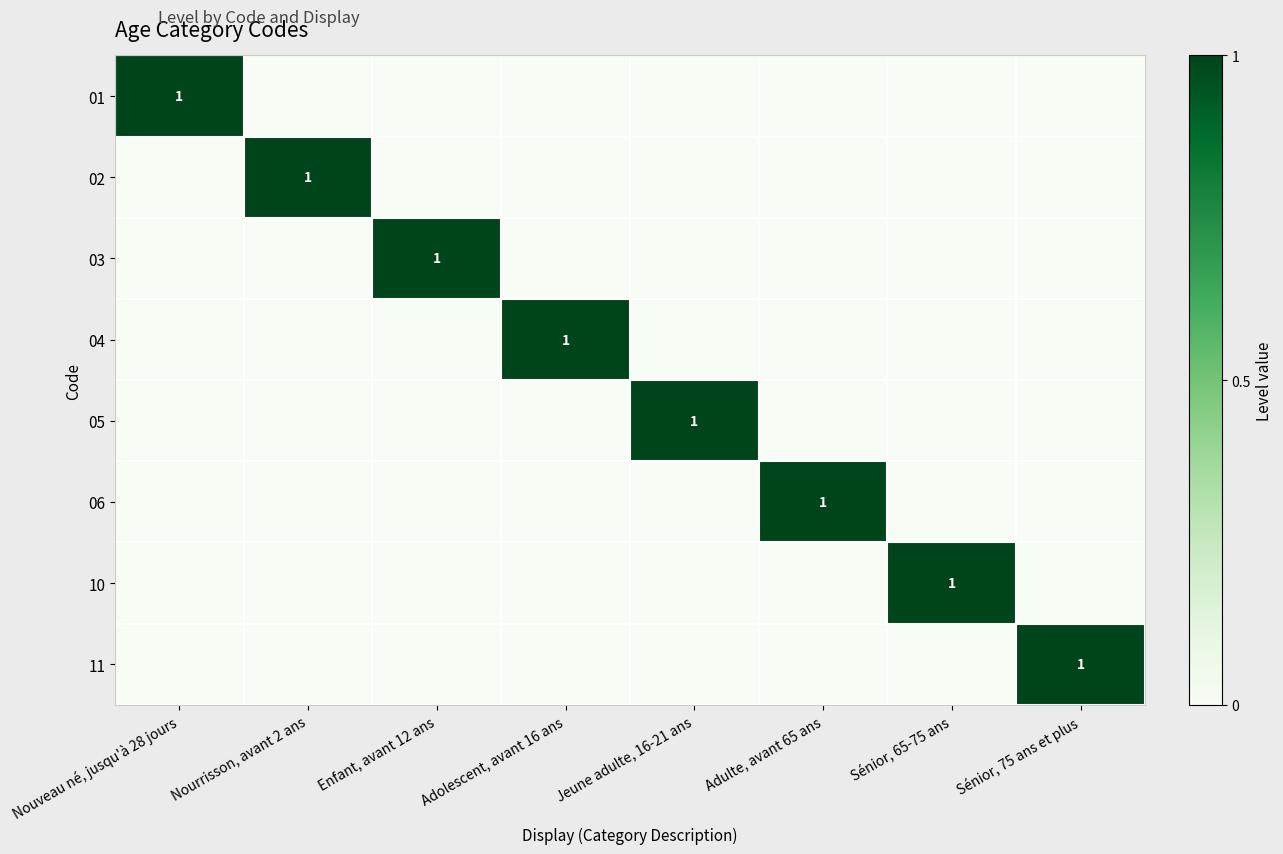

What is the total value across all series at Adulte, avant 65 ans?

1